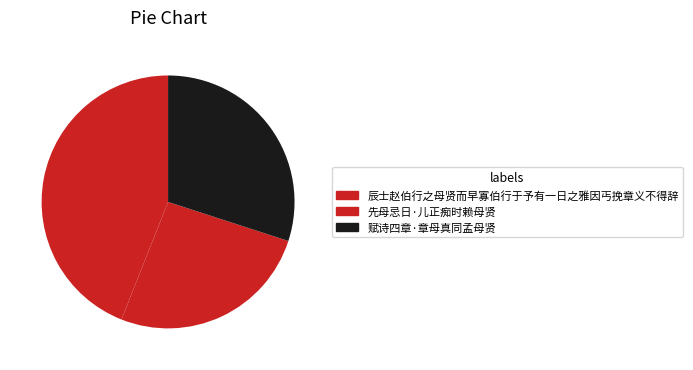

Rank the categories by value from lowest to highest.

先母忌日·儿正痴时赖母贤, 赋诗四章·章母真同孟母贤, 辰士赵伯行之母贤而早寡伯行于予有一日之雅因丐挽章义不得辞